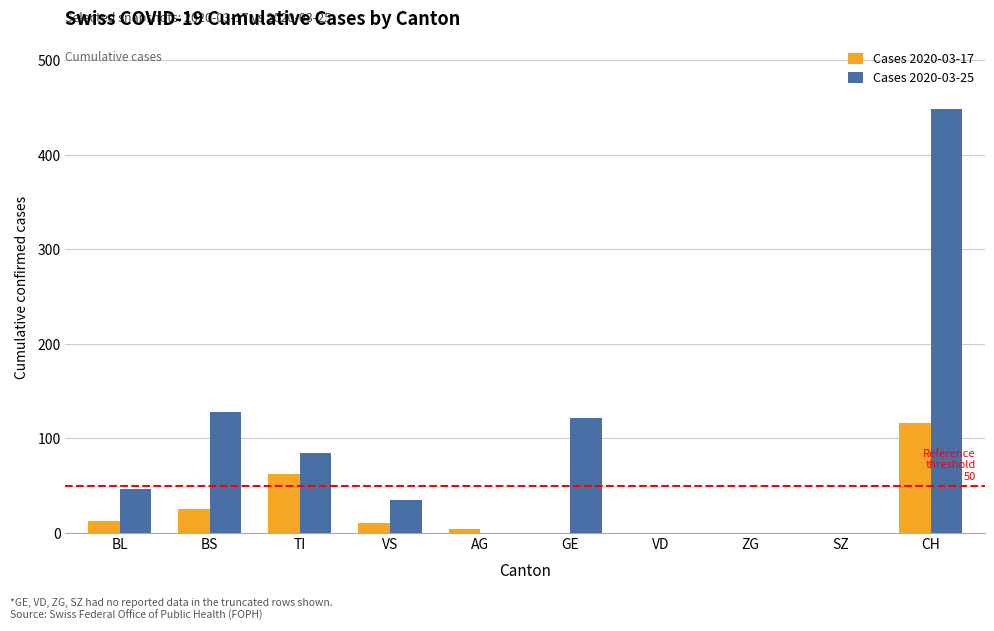

The value of Cases 2020-03-17 at ZG is -53. True or false?

False